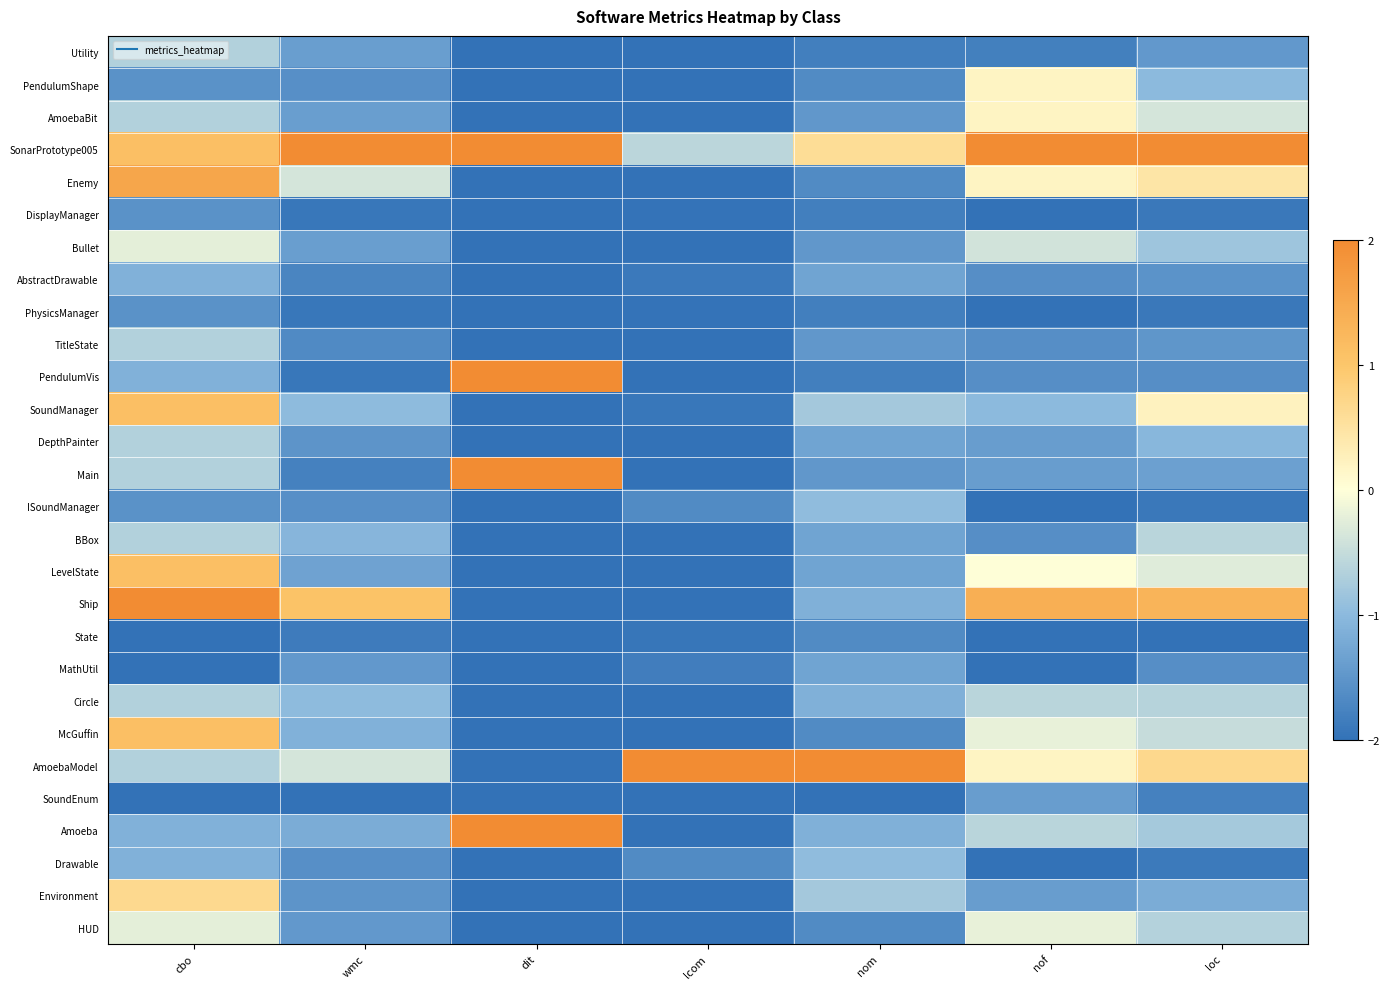

Reading right to left, extract all data points from this chart.

Utility: loc=-1.5	nof=-1.8	nom=-1.8	lcom=-2.0	dit=-2.0	wmc=-1.4	cbo=-0.7
PendulumShape: loc=-1.0	nof=0.2	nom=-1.7	lcom=-2.0	dit=-2.0	wmc=-1.6	cbo=-1.6
AmoebaBit: loc=-0.4	nof=0.2	nom=-1.5	lcom=-2.0	dit=-2.0	wmc=-1.4	cbo=-0.7
SonarPrototype005: loc=2.0	nof=2.0	nom=0.6	lcom=-0.6	dit=2.0	wmc=2.0	cbo=1.1
Enemy: loc=0.5	nof=0.2	nom=-1.7	lcom=-2.0	dit=-2.0	wmc=-0.4	cbo=1.6
DisplayManager: loc=-1.9	nof=-2.0	nom=-1.8	lcom=-2.0	dit=-2.0	wmc=-1.9	cbo=-1.6
Bullet: loc=-0.8	nof=-0.4	nom=-1.5	lcom=-2.0	dit=-2.0	wmc=-1.4	cbo=-0.2
AbstractDrawable: loc=-1.5	nof=-1.6	nom=-1.3	lcom=-1.9	dit=-2.0	wmc=-1.7	cbo=-1.1
PhysicsManager: loc=-1.9	nof=-2.0	nom=-1.8	lcom=-2.0	dit=-2.0	wmc=-1.9	cbo=-1.6
TitleState: loc=-1.5	nof=-1.6	nom=-1.5	lcom=-2.0	dit=-2.0	wmc=-1.7	cbo=-0.7
PendulumVis: loc=-1.6	nof=-1.6	nom=-1.8	lcom=-2.0	dit=2.0	wmc=-1.9	cbo=-1.1
SoundManager: loc=0.2	nof=-1.0	nom=-0.8	lcom=-1.9	dit=-2.0	wmc=-1.0	cbo=1.1
DepthPainter: loc=-1.0	nof=-1.4	nom=-1.3	lcom=-2.0	dit=-2.0	wmc=-1.5	cbo=-0.7
Main: loc=-1.3	nof=-1.4	nom=-1.5	lcom=-2.0	dit=2.0	wmc=-1.8	cbo=-0.7
ISoundManager: loc=-1.9	nof=-2.0	nom=-1.0	lcom=-1.7	dit=-2.0	wmc=-1.6	cbo=-1.6
BBox: loc=-0.6	nof=-1.6	nom=-1.3	lcom=-2.0	dit=-2.0	wmc=-1.1	cbo=-0.7
LevelState: loc=-0.3	nof=0.0	nom=-1.3	lcom=-2.0	dit=-2.0	wmc=-1.3	cbo=1.1
Ship: loc=1.3	nof=1.4	nom=-1.1	lcom=-2.0	dit=-2.0	wmc=1.1	cbo=2.0
State: loc=-2.0	nof=-2.0	nom=-1.7	lcom=-2.0	dit=-2.0	wmc=-1.9	cbo=-2.0
MathUtil: loc=-1.6	nof=-2.0	nom=-1.3	lcom=-1.8	dit=-2.0	wmc=-1.5	cbo=-2.0
Circle: loc=-0.6	nof=-0.6	nom=-1.1	lcom=-2.0	dit=-2.0	wmc=-1.0	cbo=-0.7
McGuffin: loc=-0.5	nof=-0.2	nom=-1.7	lcom=-2.0	dit=-2.0	wmc=-1.1	cbo=1.1
AmoebaModel: loc=0.7	nof=0.2	nom=2.0	lcom=2.0	dit=-2.0	wmc=-0.4	cbo=-0.7
SoundEnum: loc=-1.8	nof=-1.4	nom=-2.0	lcom=-2.0	dit=-2.0	wmc=-2.0	cbo=-2.0
Amoeba: loc=-0.8	nof=-0.6	nom=-1.1	lcom=-2.0	dit=2.0	wmc=-1.2	cbo=-1.1
Drawable: loc=-1.9	nof=-2.0	nom=-1.0	lcom=-1.7	dit=-2.0	wmc=-1.6	cbo=-1.1
Environment: loc=-1.2	nof=-1.4	nom=-0.8	lcom=-2.0	dit=-2.0	wmc=-1.5	cbo=0.7
HUD: loc=-0.7	nof=-0.2	nom=-1.7	lcom=-2.0	dit=-2.0	wmc=-1.5	cbo=-0.2